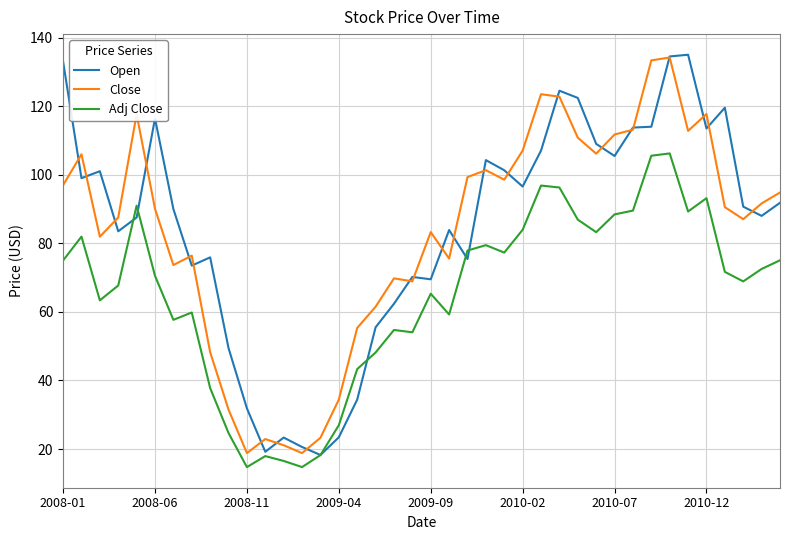

True or false: Open and Close cross at least once.

True